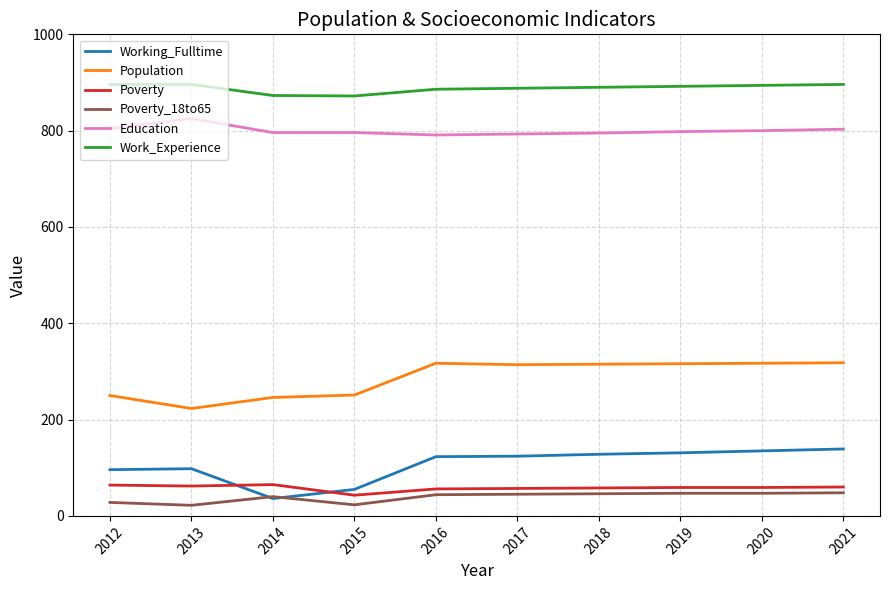

What is the highest value of the Education series?

825